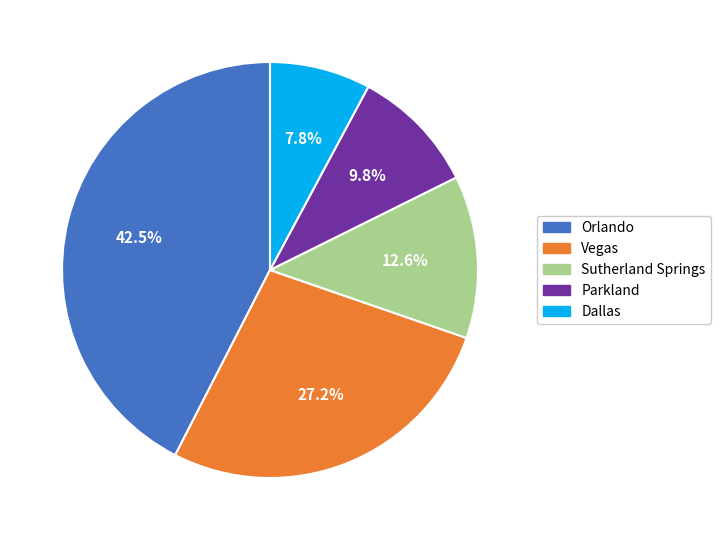

What is the ratio of the value at Sutherland Springs to the value at Vegas?

0.5